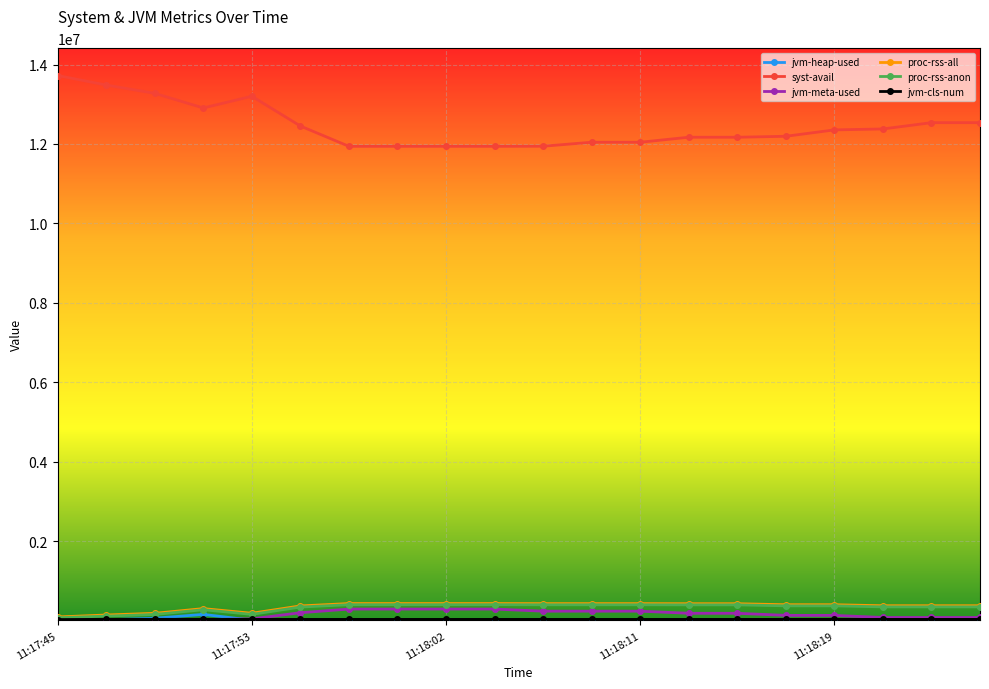

At how many categories does at least one series exceed 5495785?

20